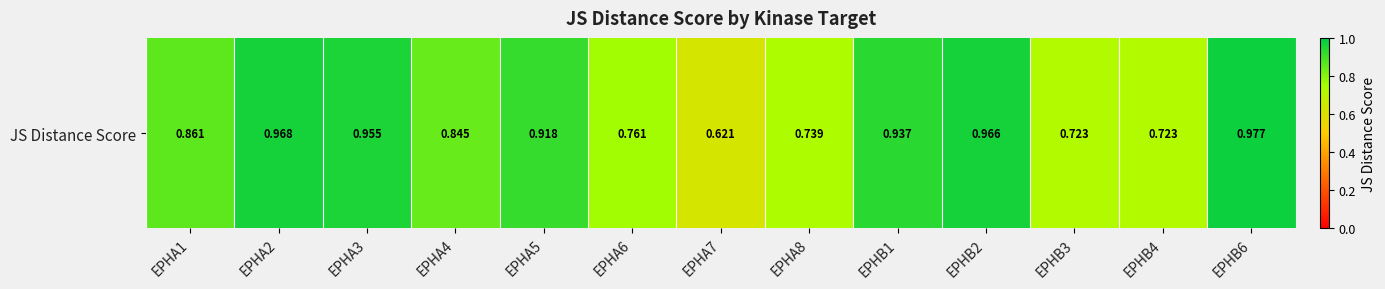

Is it true that the value at EPHA2 is 0.7?

False